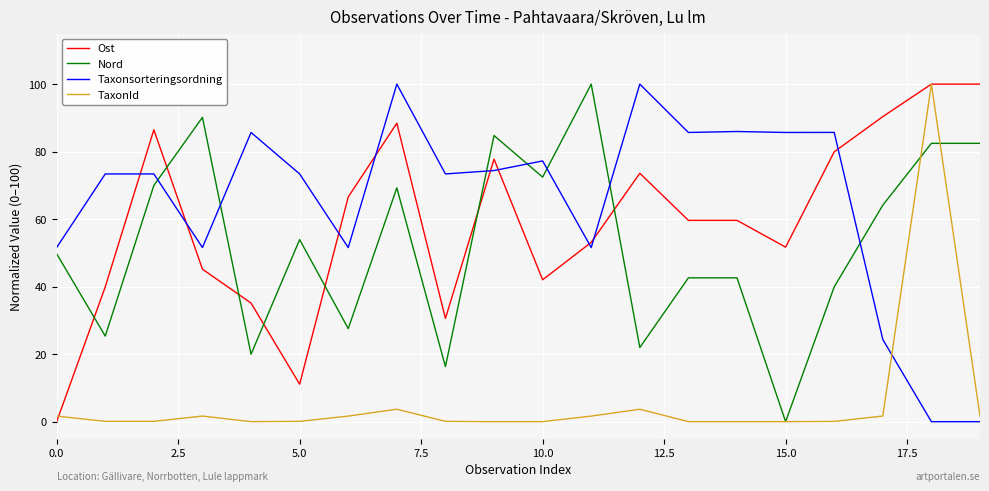

Which series has the largest total across all categories?

Taxonsorteringsordning